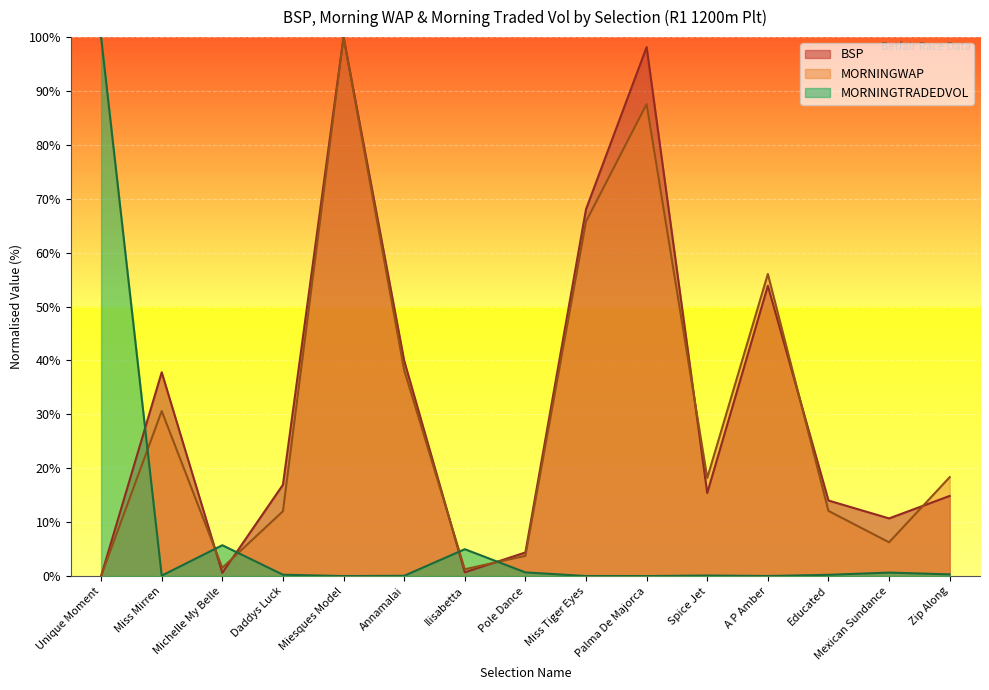

How many data points does each series have?

15